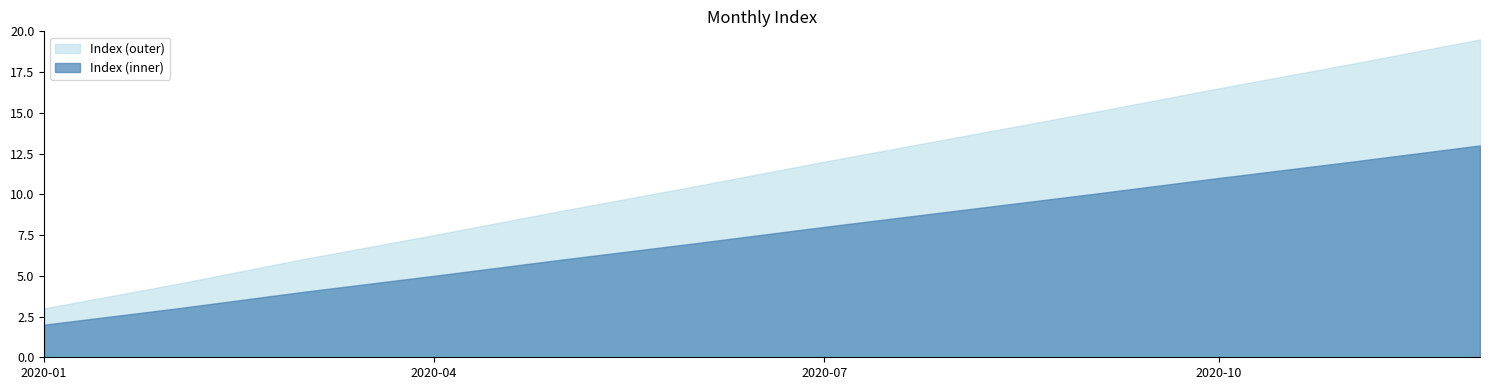

What is the total value across all series at 2020-10?

27.5